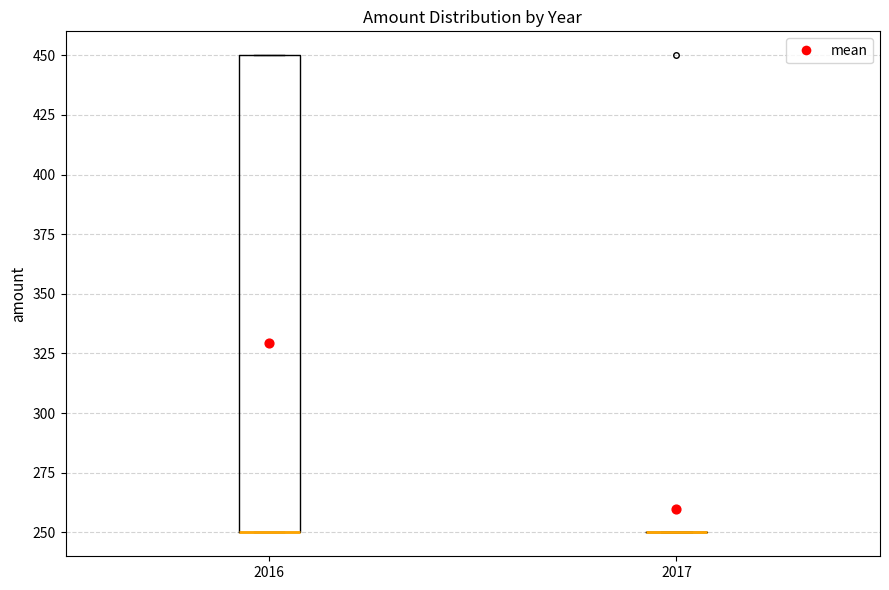

Where is the upper edge of the box at x = 2016 on the y-axis? The values are not printed on the chart, so give them approximately, as read against the axis.

450